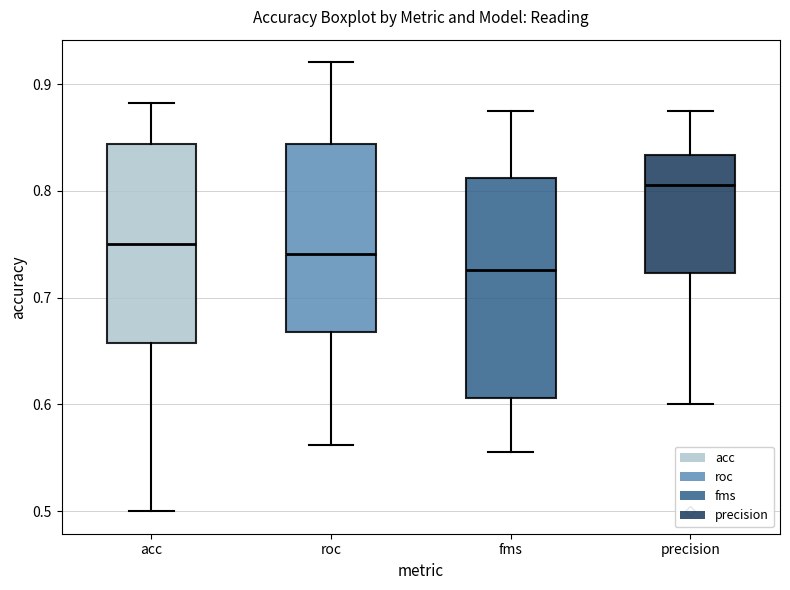

Which box is the tallest, from its lower edge to its upper edge?

fms